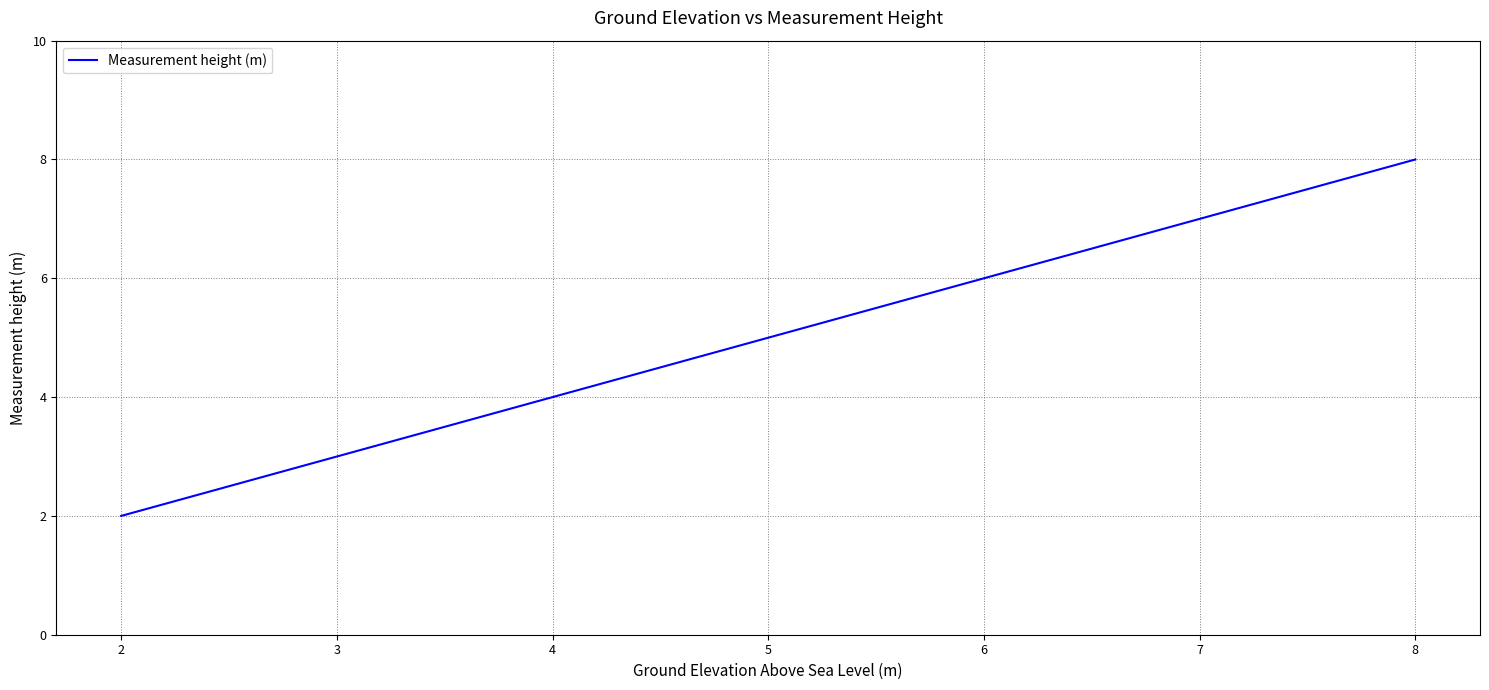

What is the ratio of the value at 8 to the value at 2?

4.0